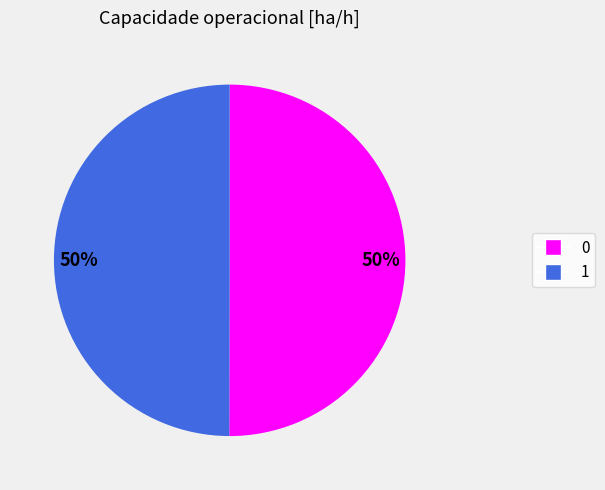

How many slices are in this pie chart?

2